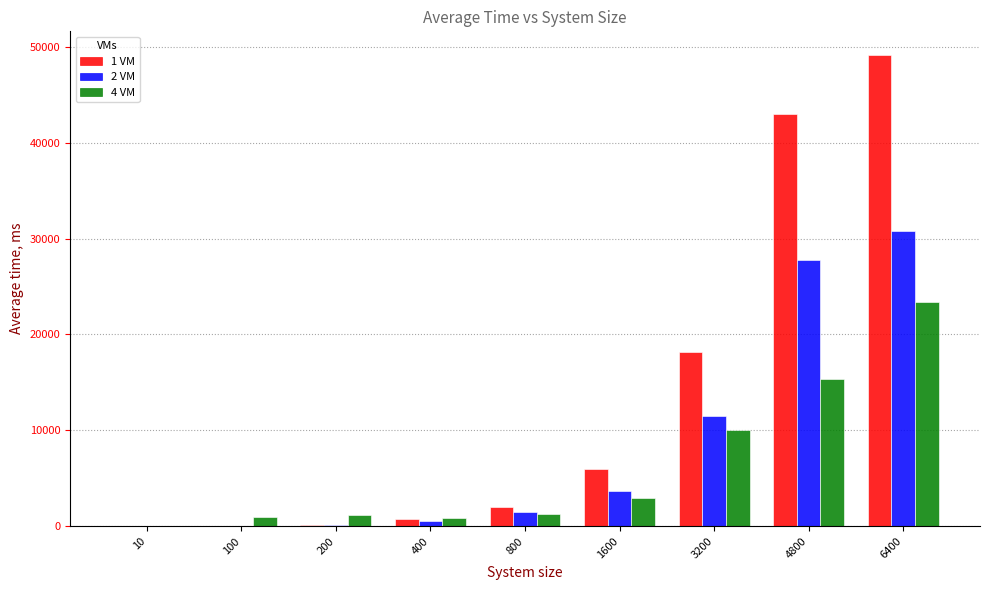

What is the spread (max minus min) of values at 1600?

3046.3